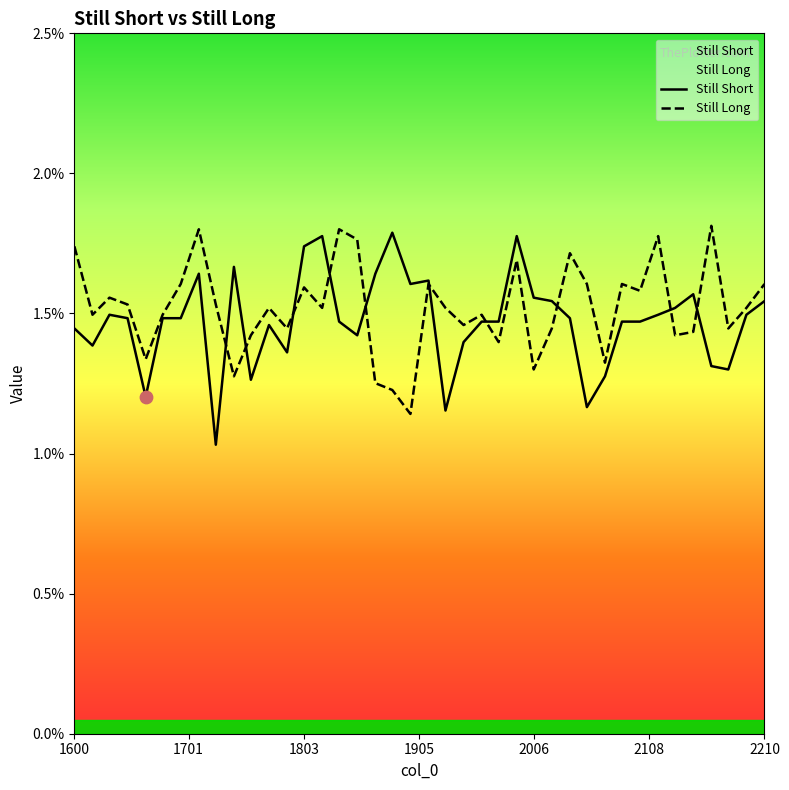

What are all the series names shown in the legend?

Still Short, Still Long